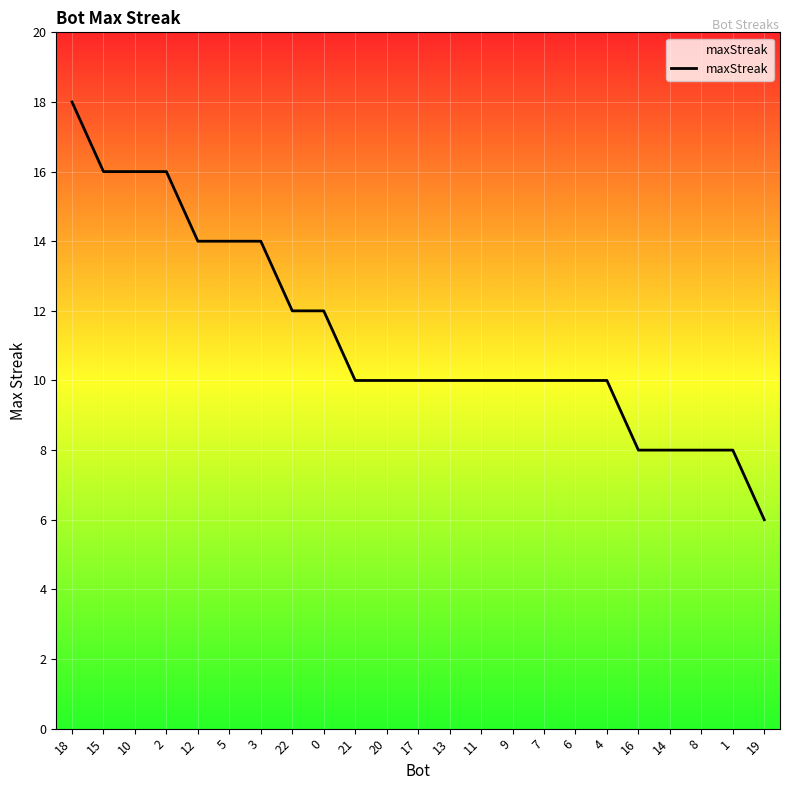

Is this an area chart (filled region under the line)?

No